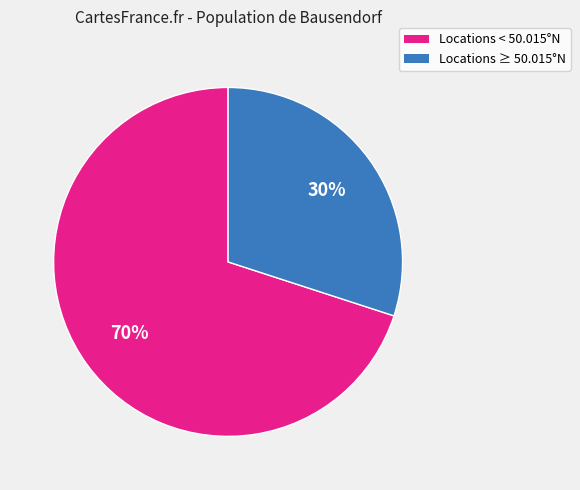

The Locations ≥ 50.015°N slice represents 40% of the pie. True or false?

False